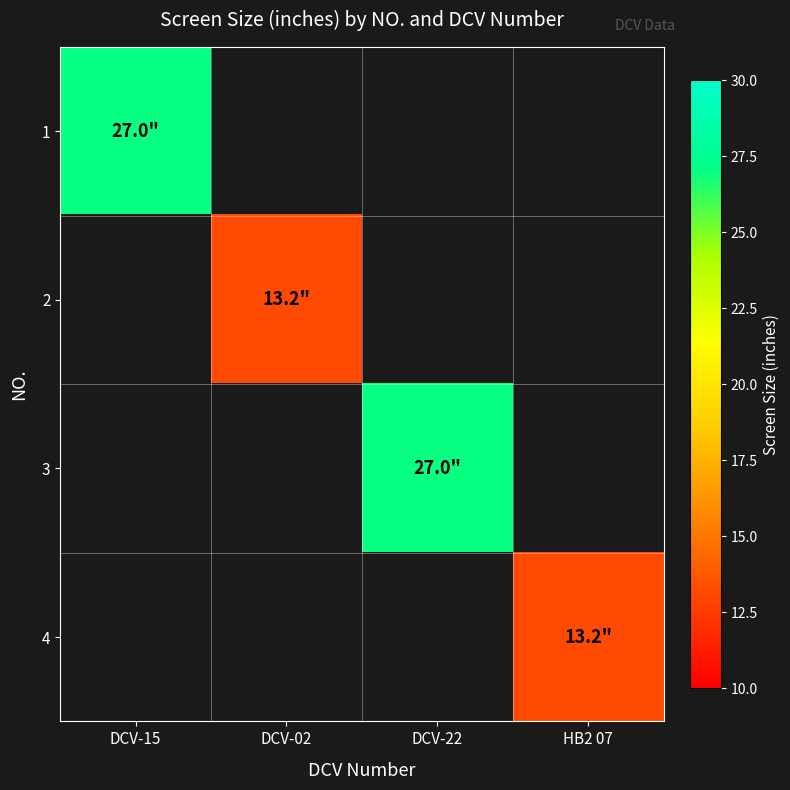

List the labels in order of 2 value, largest first.

DCV-15, DCV-02, DCV-22, HB2 07